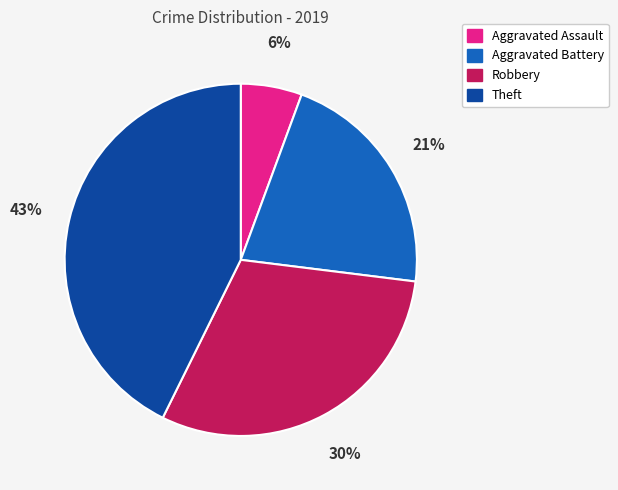

Combined, do Theft and Robbery account for over 50%?

Yes